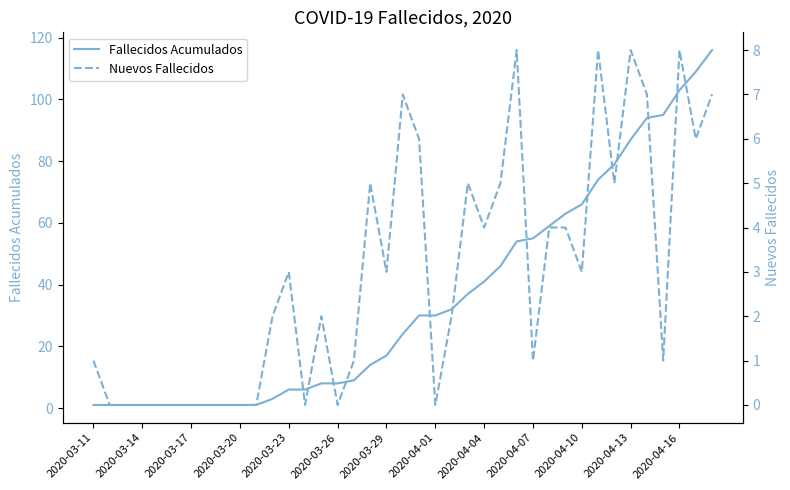

What is the maximum value for Fallecidos Acumulados?

116